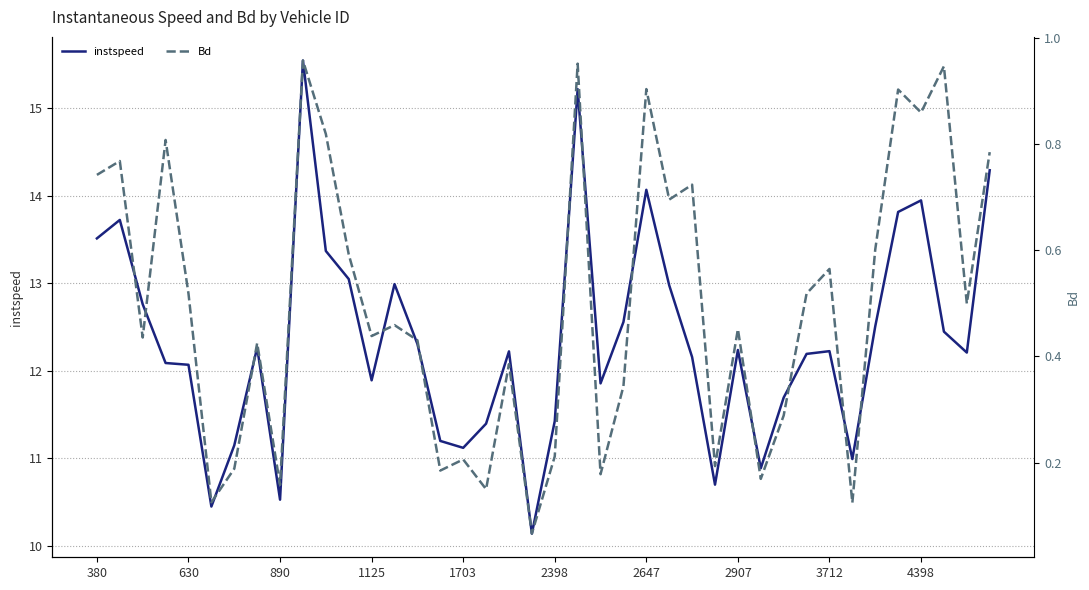

Rank the series by their maximum value, from lowest to highest.

Bd, instspeed